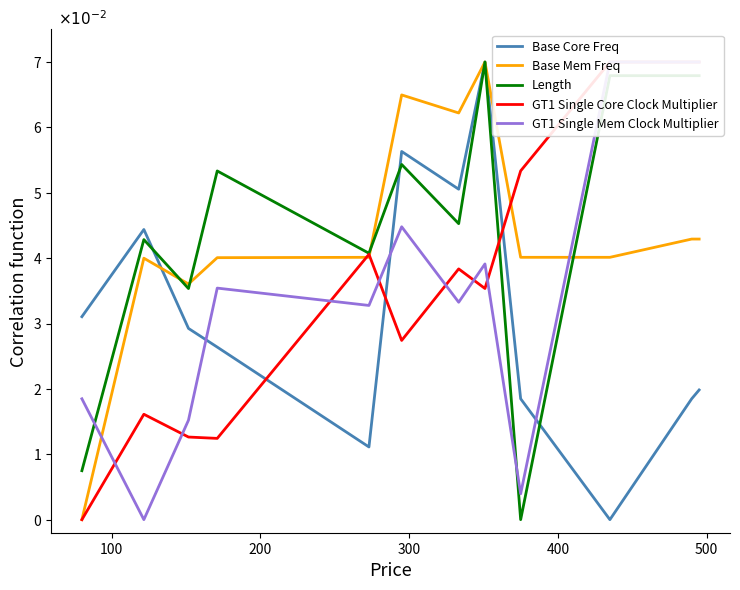

Is the value of Base Core Freq at 7 greater than the value of GT1 Single Core Clock Multiplier at 600?

Yes